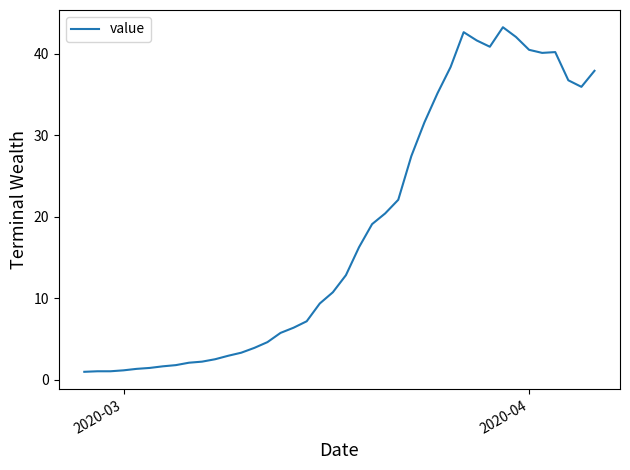

What is the greatest value displayed?

43.3